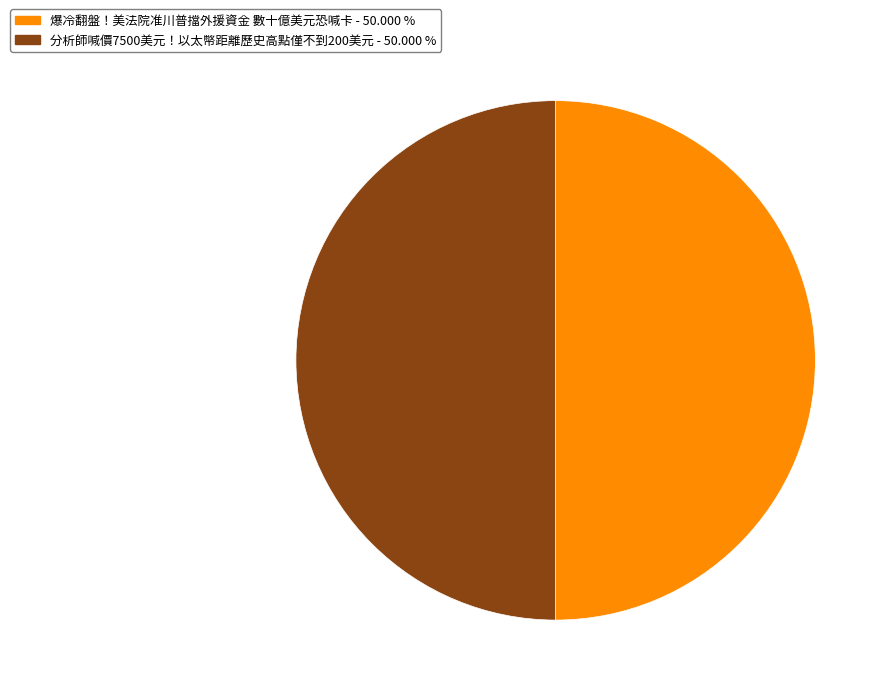

Is it true that 爆冷翻盤！美法院准川普擋外援資金 數十億美元恐喊卡 is 36% of the pie?

False